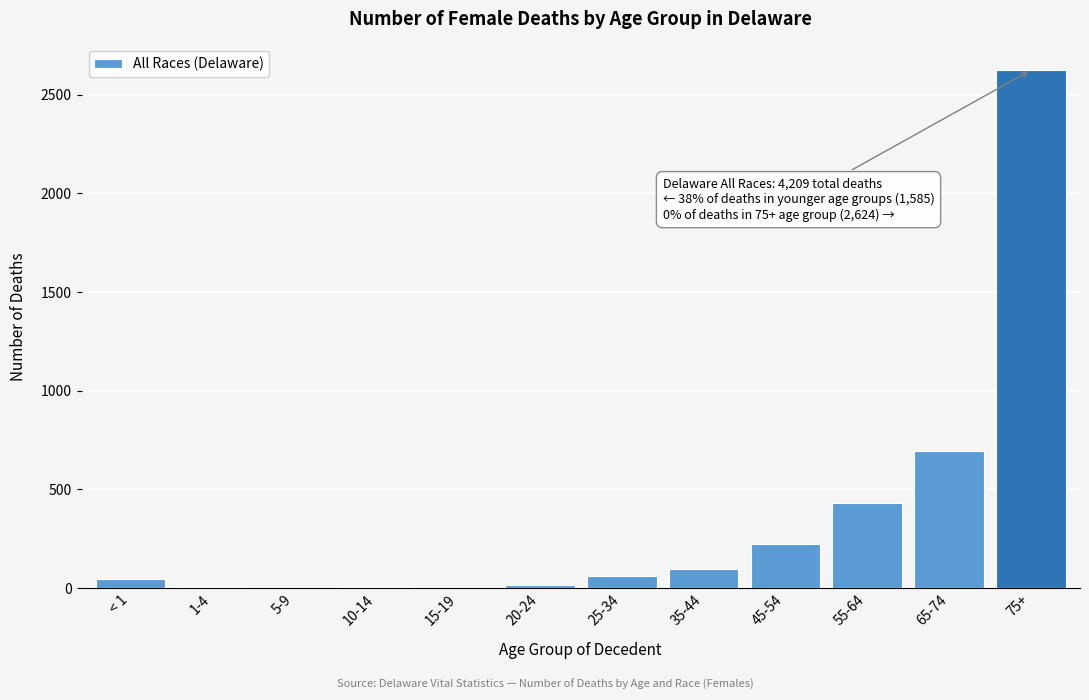

What is the sum of all values?

4209